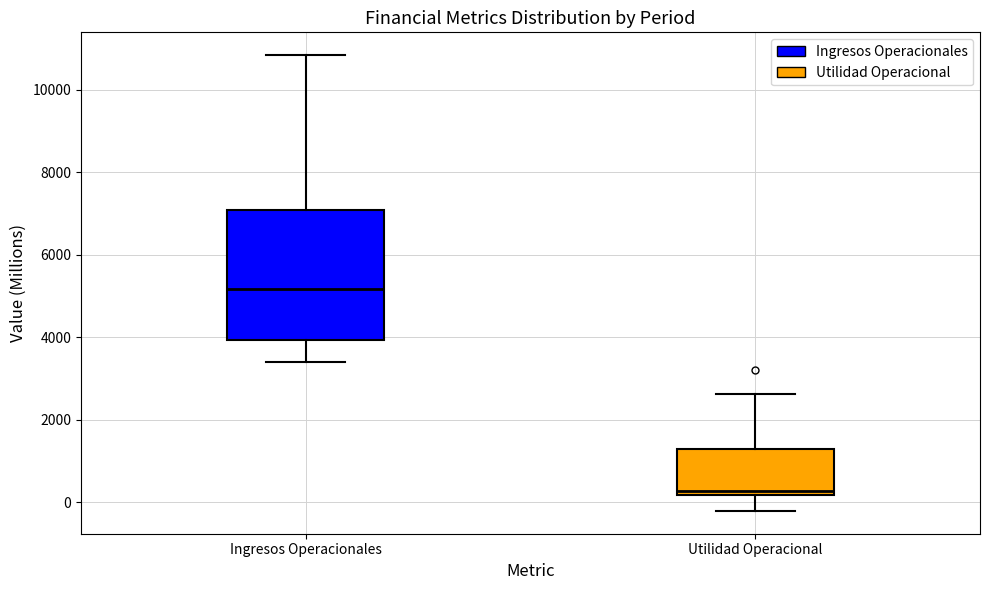

Reading left to right, transcribe this box plot: for each box, give where its median line is, the range the box spans, and where its two whiskers end, as read against the y-axis. The values are not printed on the chart, so give them approximately, as read against the axis.

Ingresos Operacionales: median 5200, box 4000 to 7000, whiskers 3400 to 10800
Utilidad Operacional: median 200 (just above the box's lower edge), box 200 to 1400, whiskers -200 to 2600